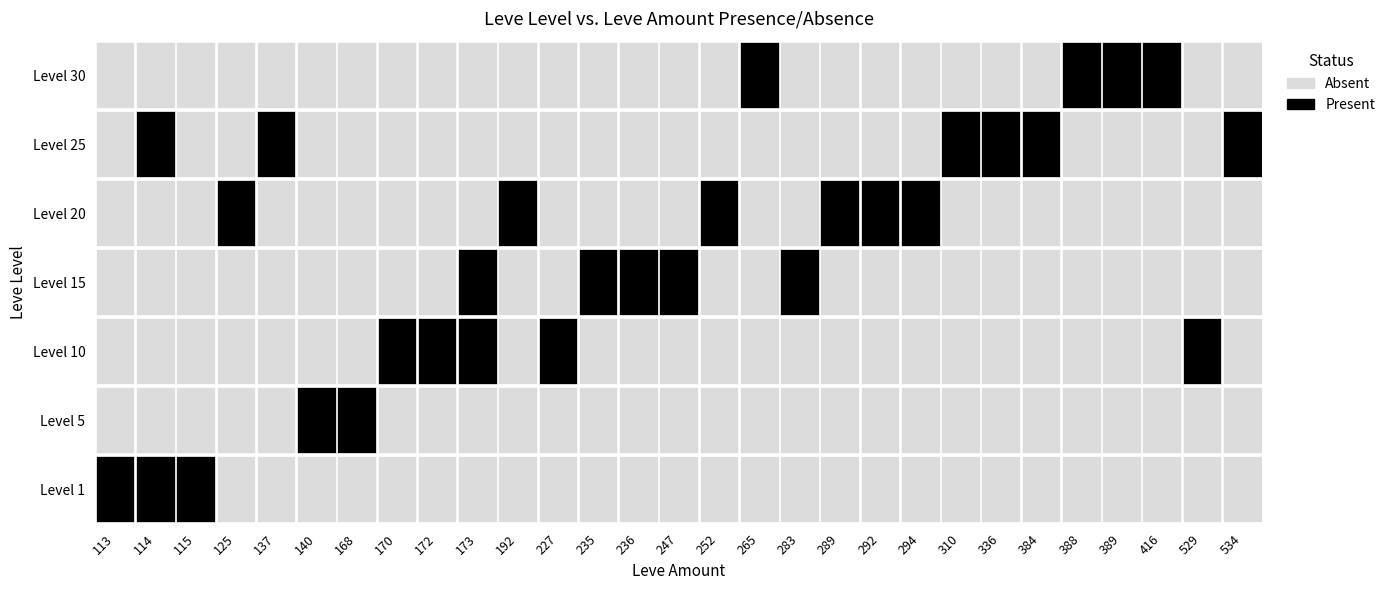

At how many categories does at least one series exceed 512?

2